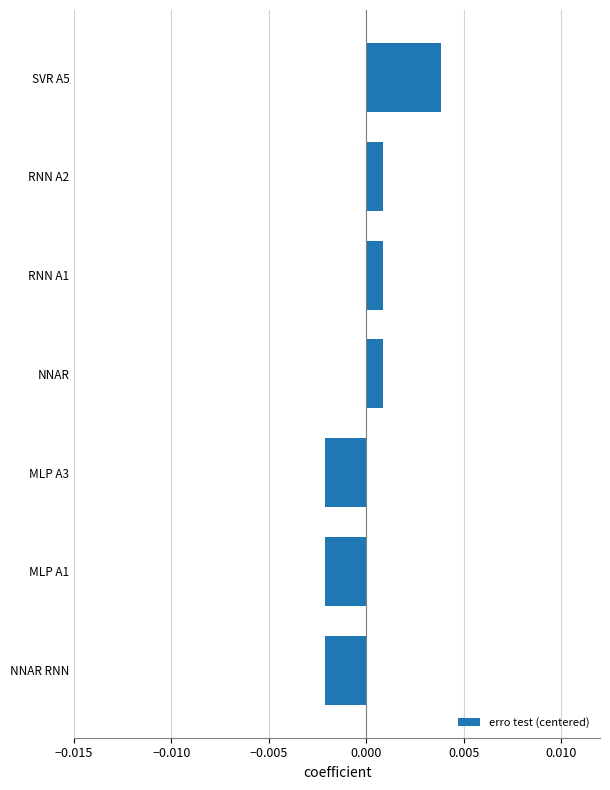

Which label corresponds to the largest value in the chart?

SVR A5